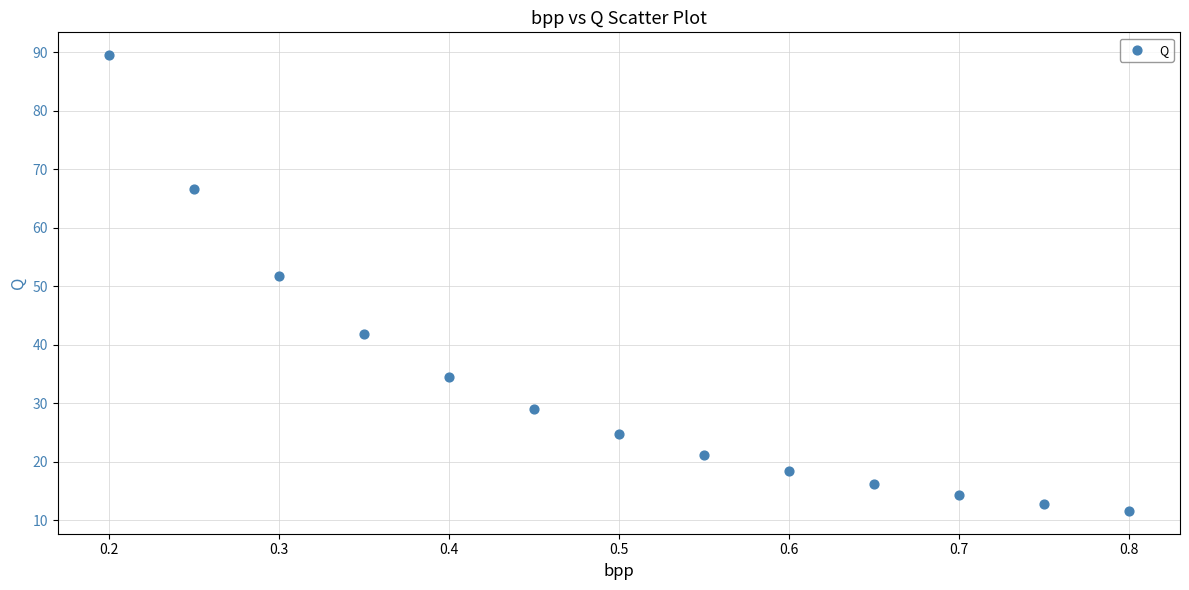

What Y value in the scatter plot is closest to 50?

51.9